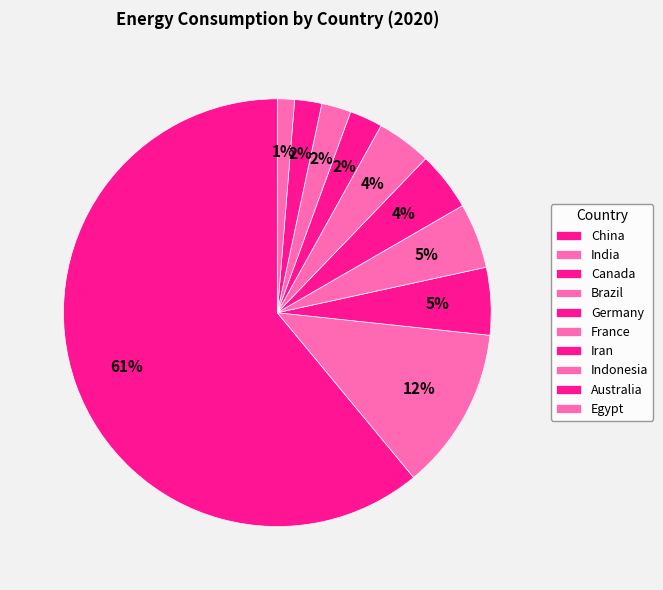

How many segments does this pie chart have?

10